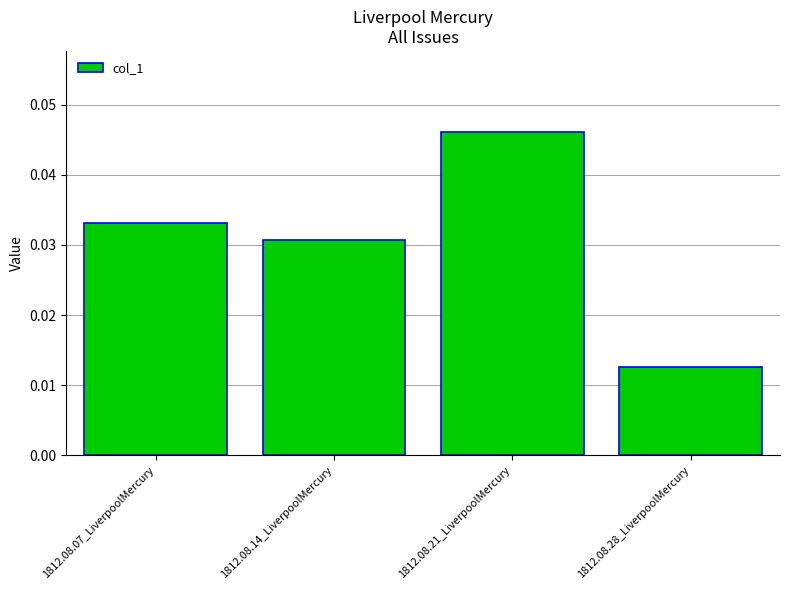

List the labels in order of value, smallest first.

1812.08.28_LiverpoolMercury, 1812.08.14_LiverpoolMercury, 1812.08.07_LiverpoolMercury, 1812.08.21_LiverpoolMercury